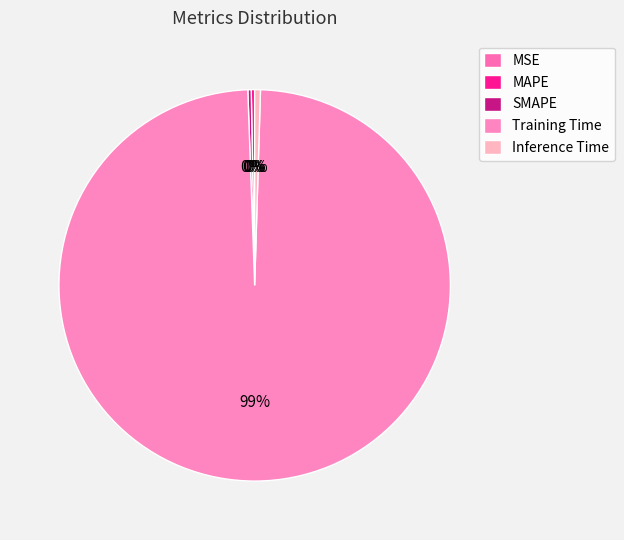

How many segments does this pie chart have?

5